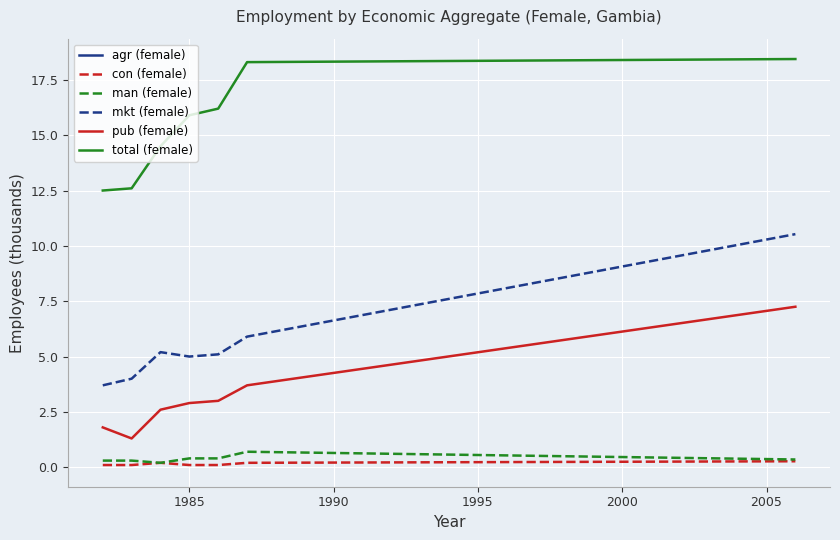

What is the sum of all pub (female) values?

22.6